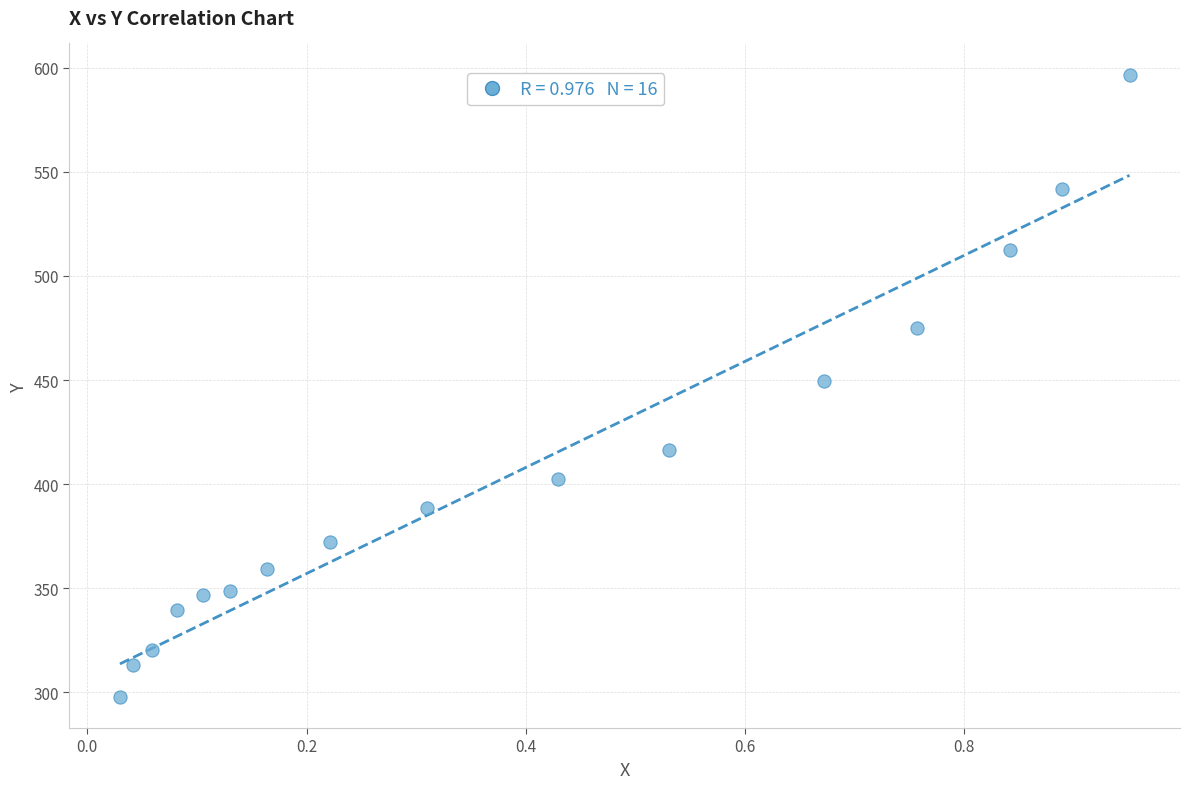

What is the range of Y values (max minus min)?

298.9